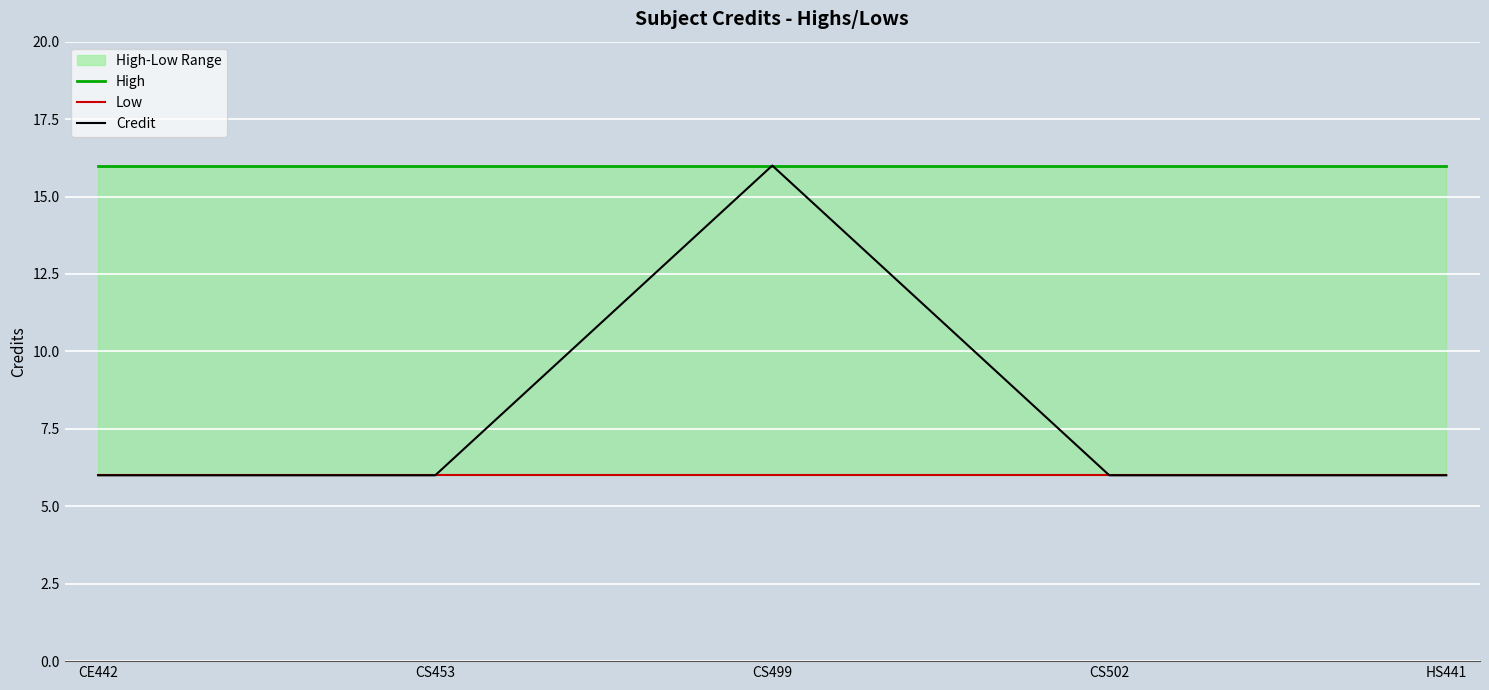

At CS453, list the series in order from largest to smallest.

High, Low, Credit